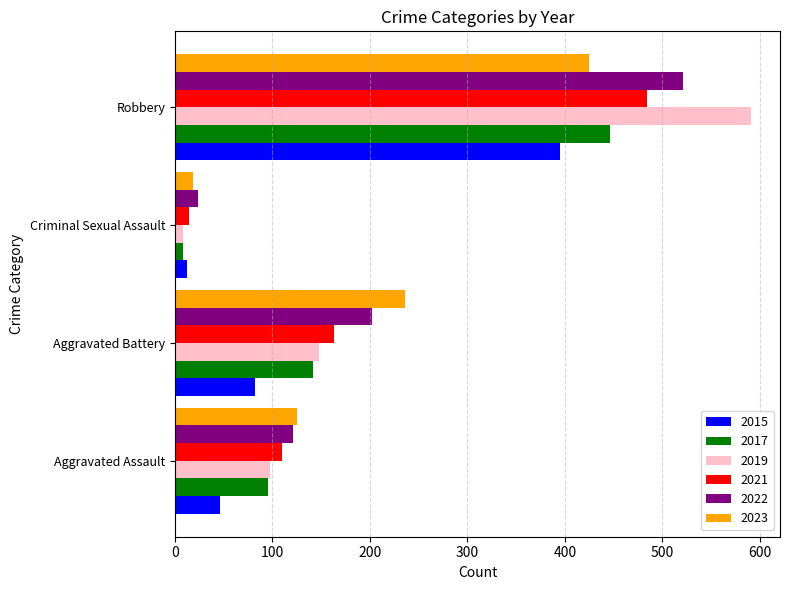

Rank the series by their maximum value, from lowest to highest.

2015, 2023, 2017, 2021, 2022, 2019